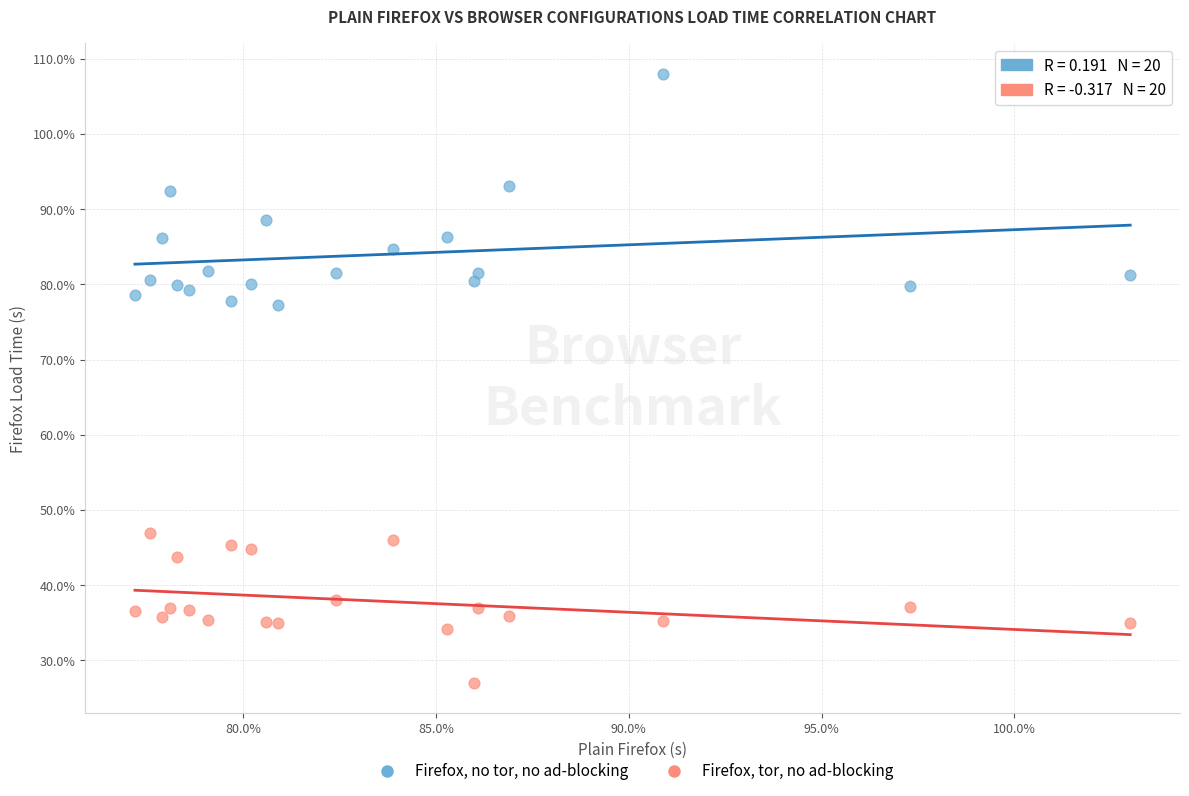

Which series reaches the minimum Y coordinate?

Firefox, tor, no ad-blocking